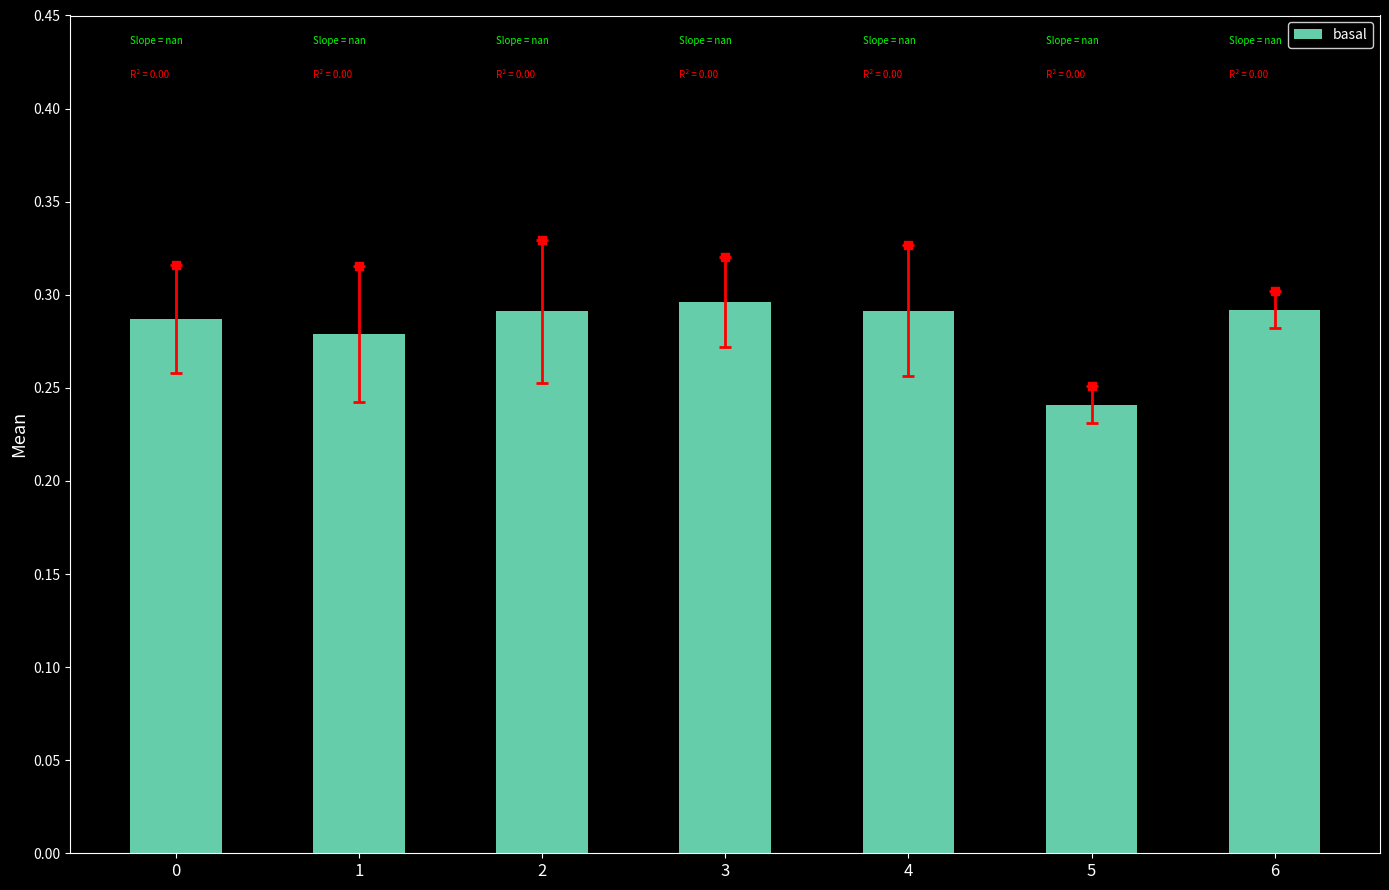

What is the sum of all values?

2.0